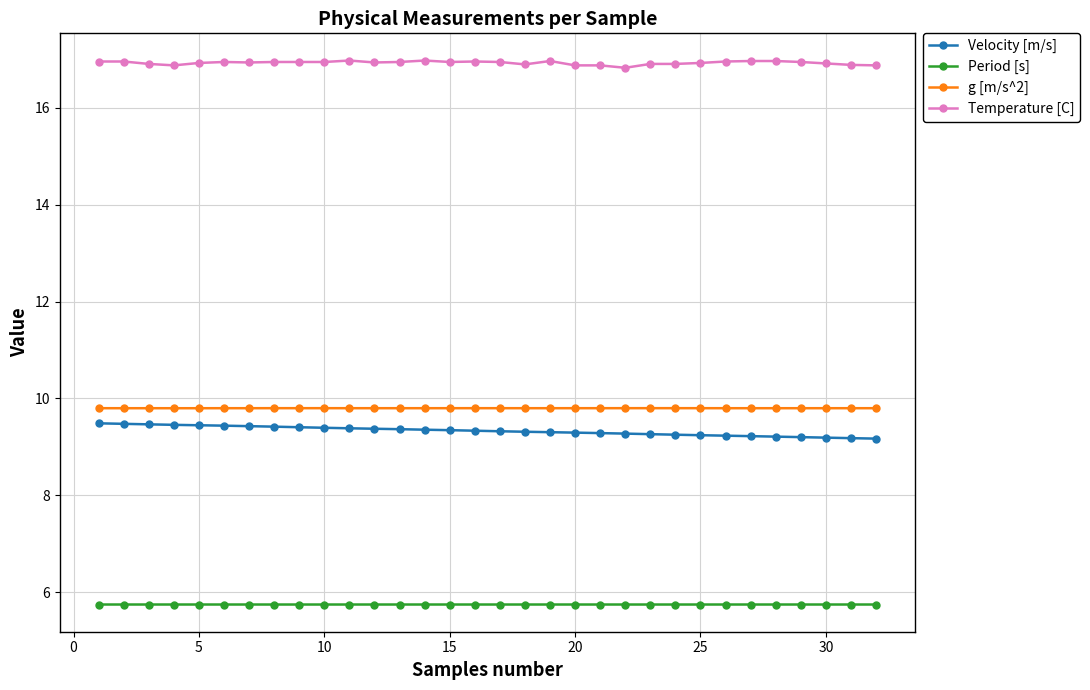

What is the maximum value for Velocity [m/s]?

9.5